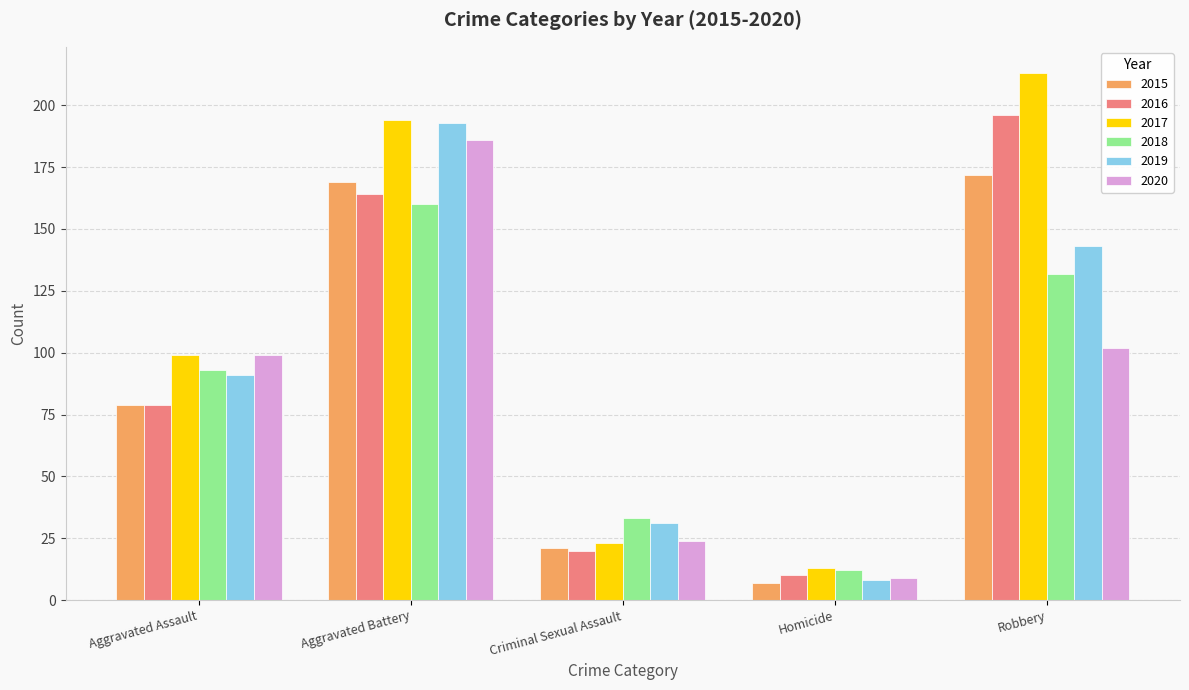

At which category does the chart reach its peak across all series?

Robbery